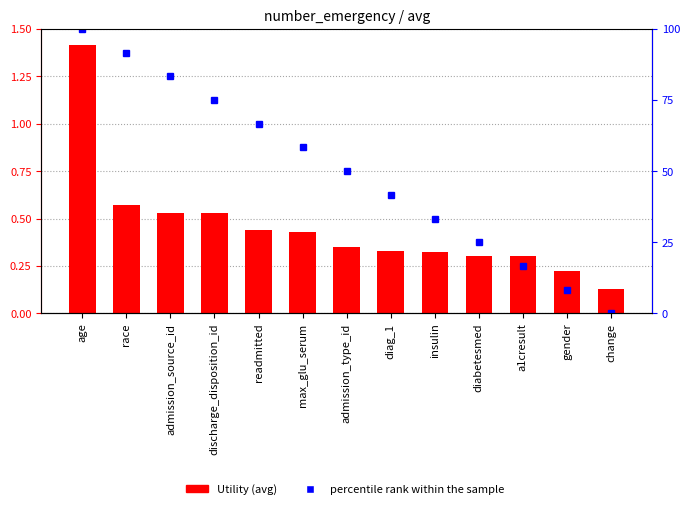

Reading left to right, extract all data points from this chart.

Utility: 1.4	0.6	0.5	0.5	0.4	0.4	0.4	0.3	0.3	0.3	0.3	0.2	0.1
percentile rank: 100.0	91.7	83.3	75.0	66.7	58.3	50.0	41.7	33.3	25.0	16.7	8.3	0.0